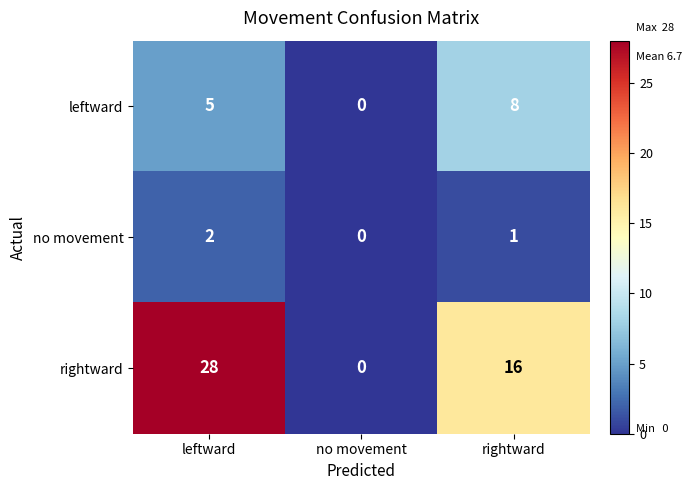

At which category is the sum across all series the highest?

leftward